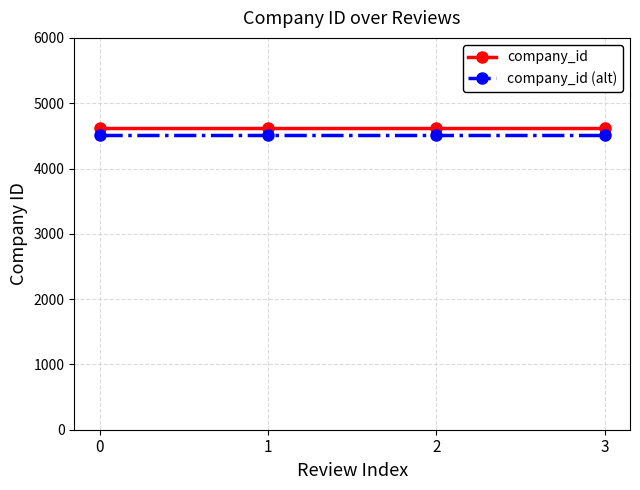

The value of company_id at 3 is 4614. True or false?

True